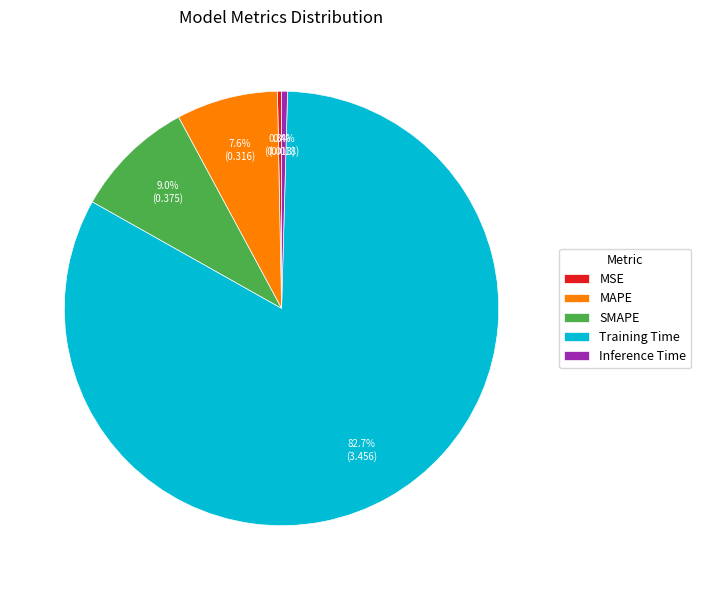

To the nearest percent, what is the difference between the MAPE and Training Time slice percentages?

75%